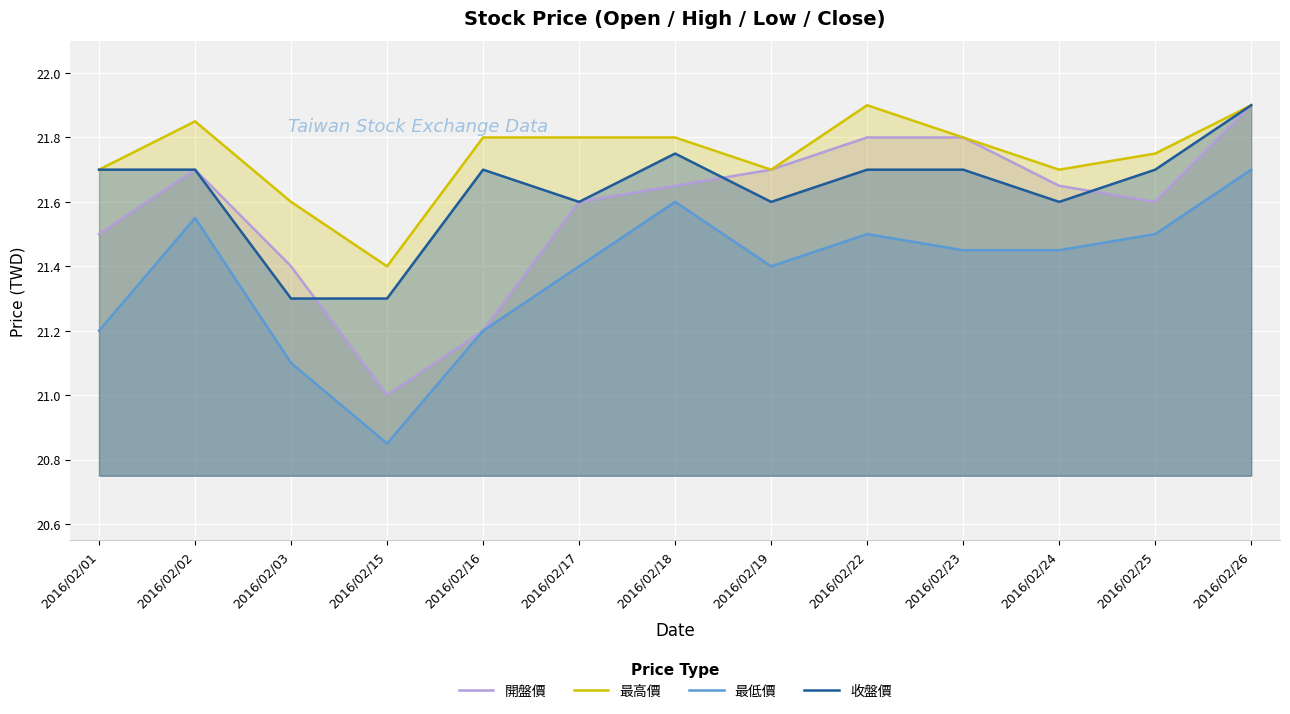

What is the minimum value shown in the chart?

20.9